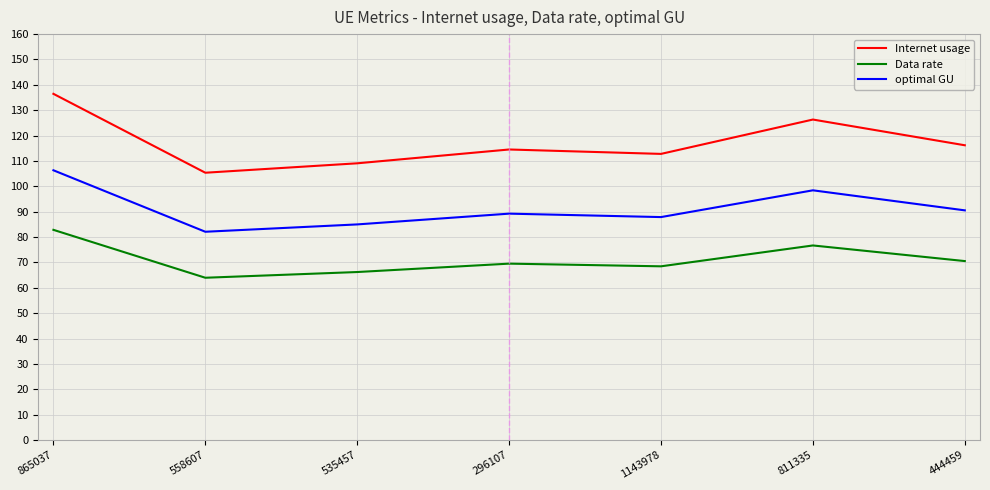

Where is the first local maximum for Internet usage?

296107